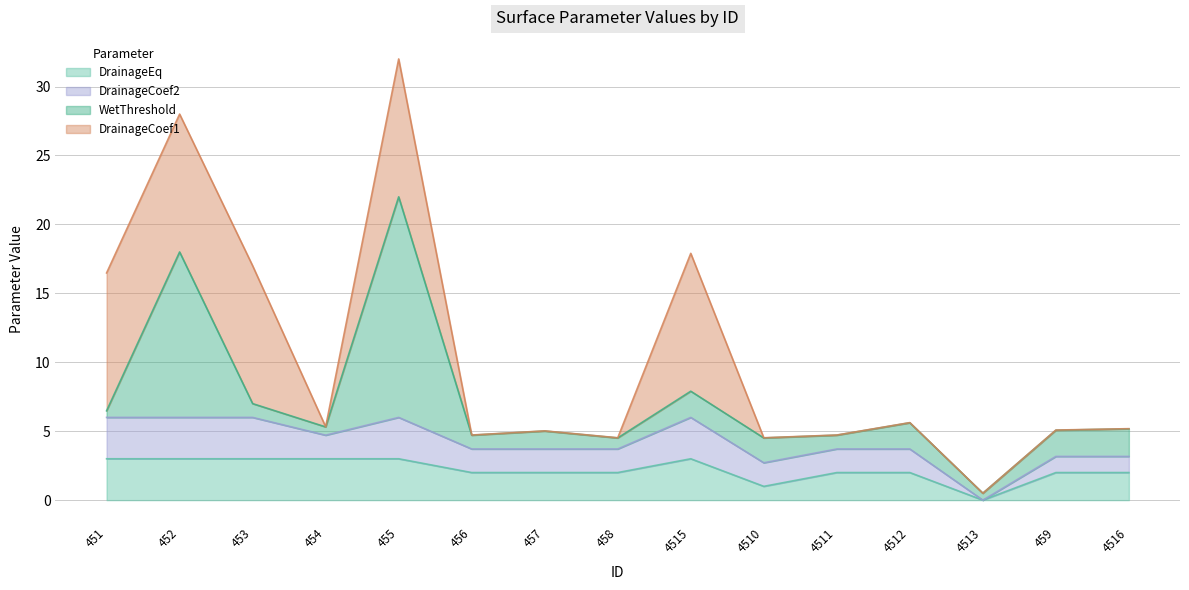

At 4512, list the series in order from smallest to largest.

DrainageCoef1, DrainageCoef2, WetThreshold, DrainageEq